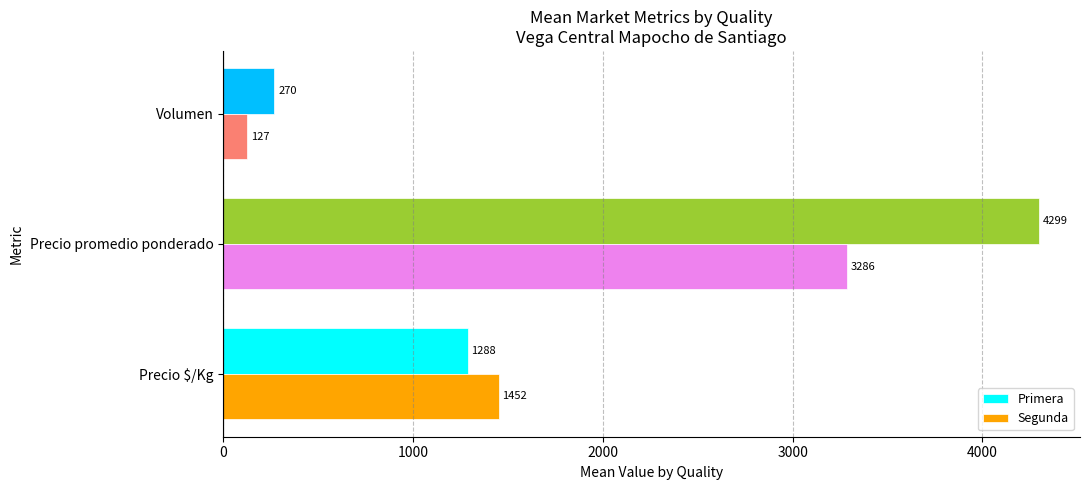

At which label is Segunda closest to 1706?

Precio $/Kg